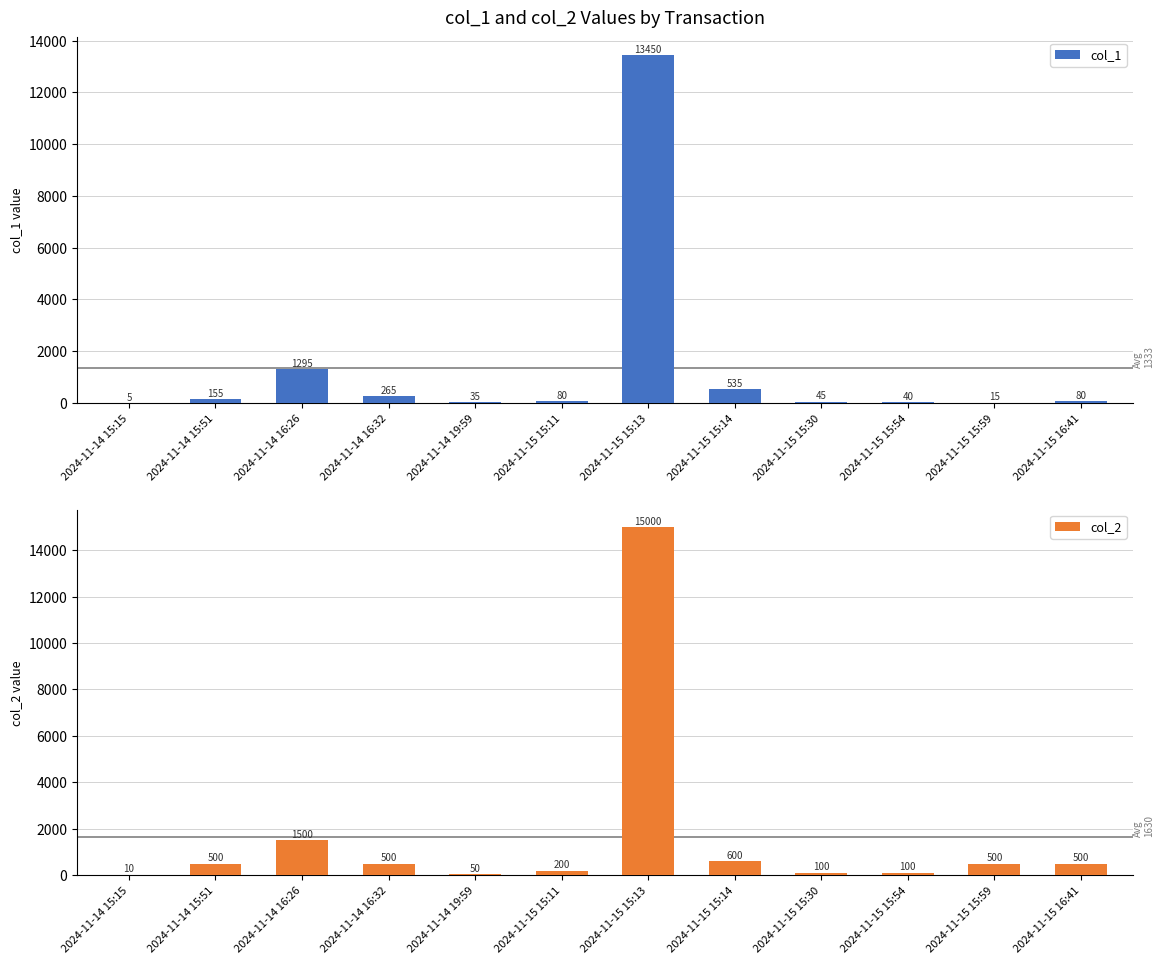

Reading left to right, extract all data points from this chart.

col_1: 5	155	1295	265	35	80	13450	535	45	40	15	80
col_2: 10	500	1500	500	50	200	15000	600	100	100	500	500